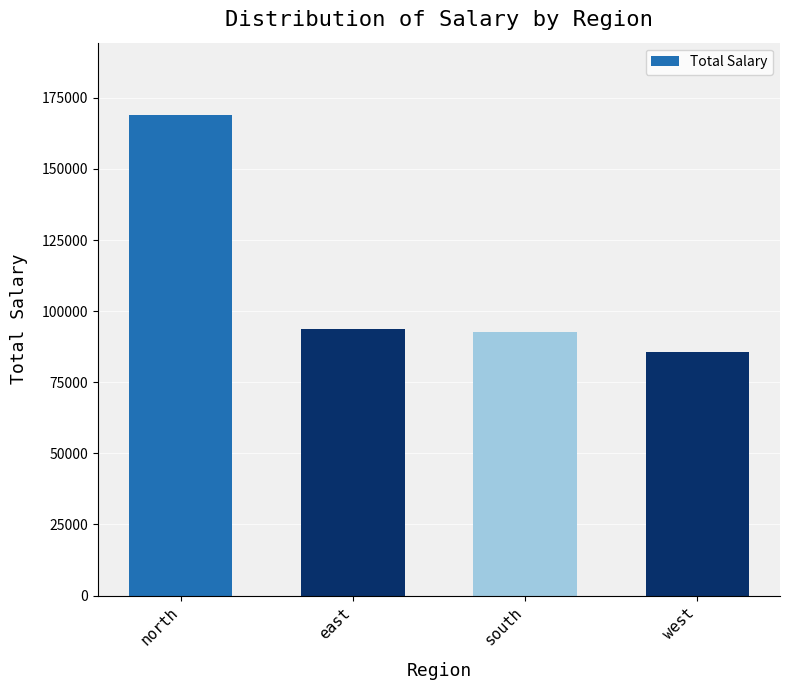

What is the value of the 4th bar from the left?

85575